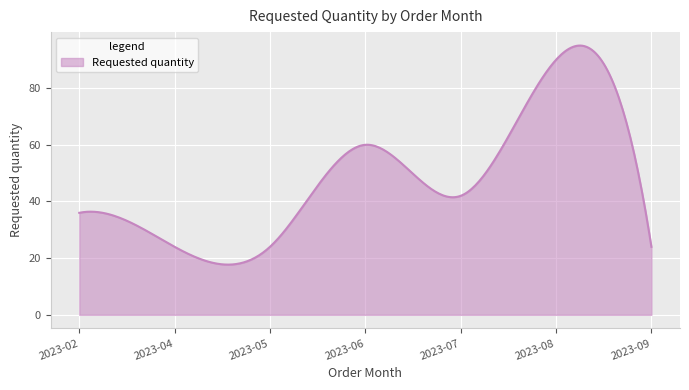

What is the smallest value displayed?

17.7